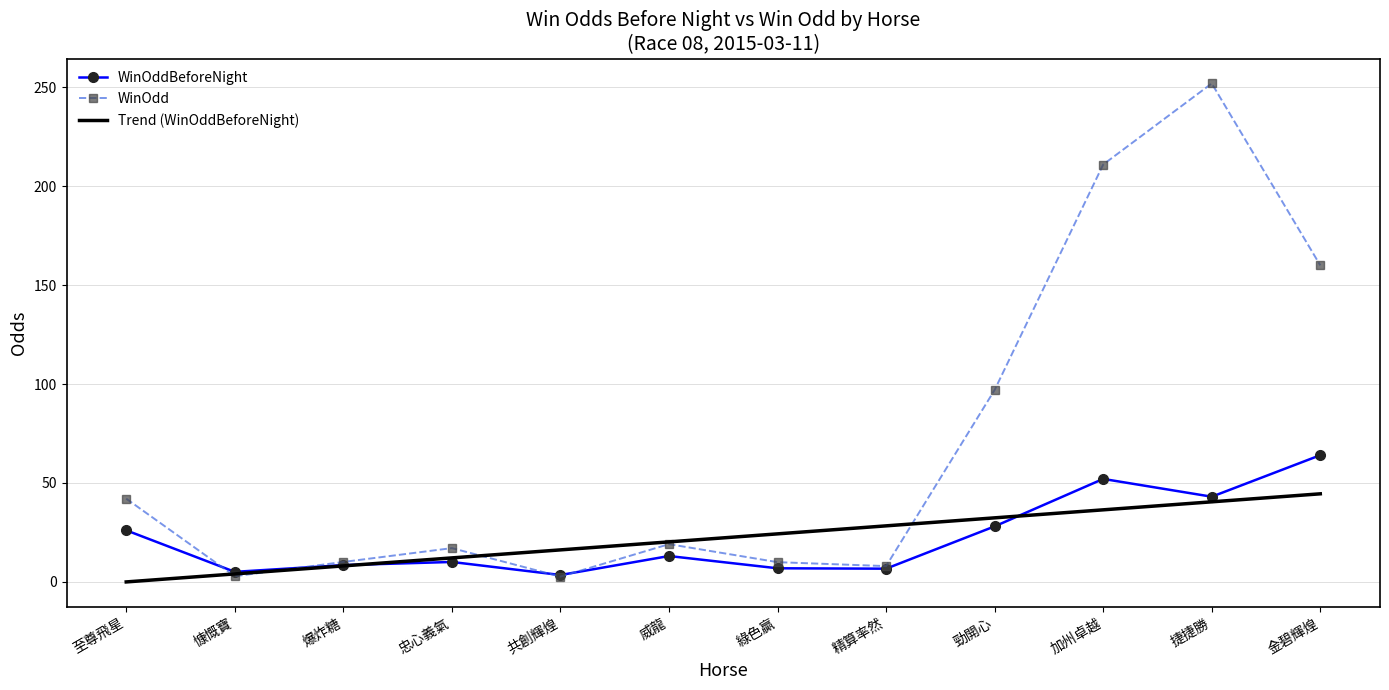

At which category is the sum across all series the highest?

捷捷勝